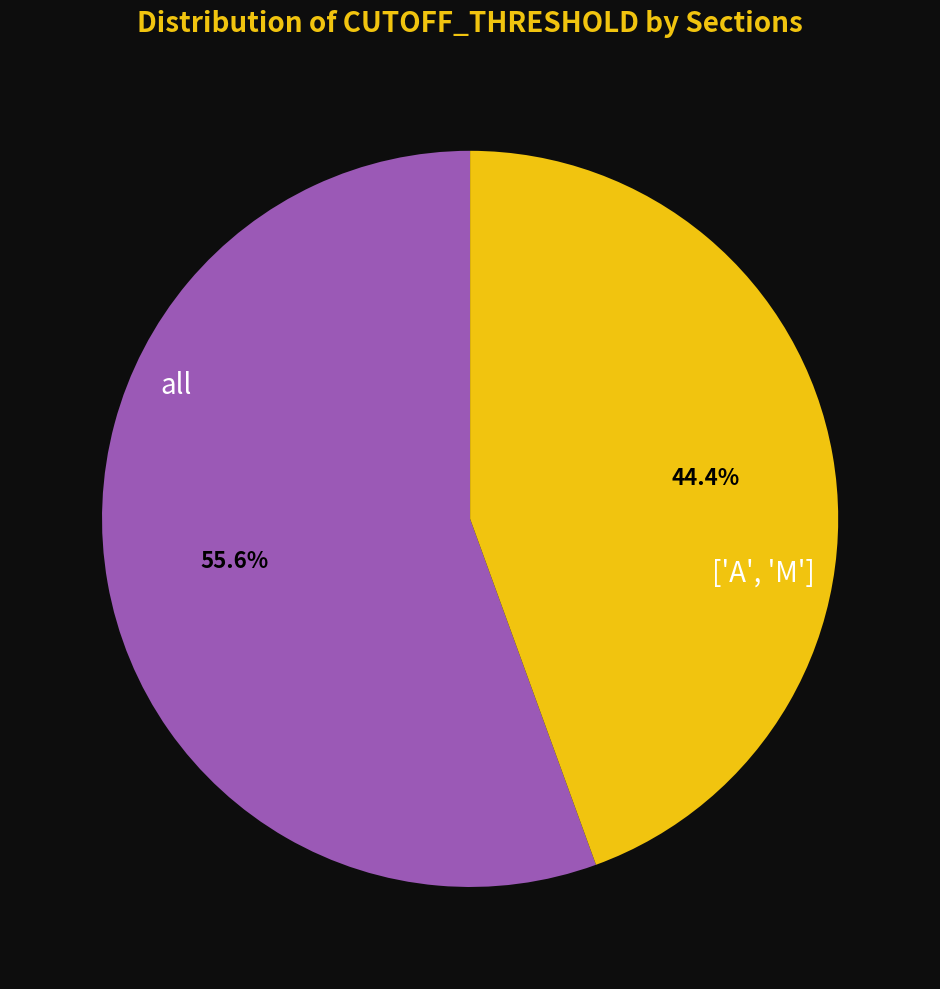

To the nearest percent, what is the difference between the largest and smallest slice percentages?

11%